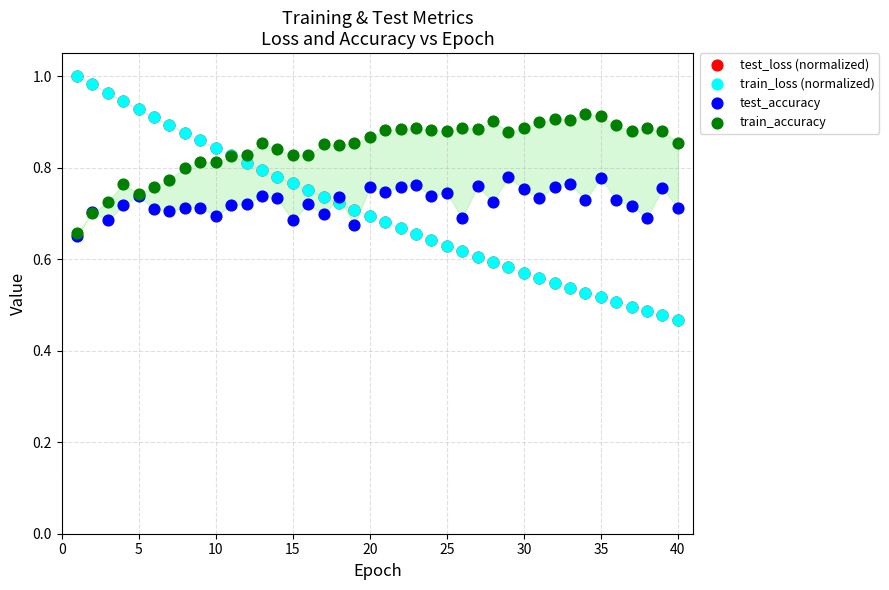

What are all the series names shown in the legend?

test_loss (normalized), train_loss (normalized), test_accuracy, train_accuracy